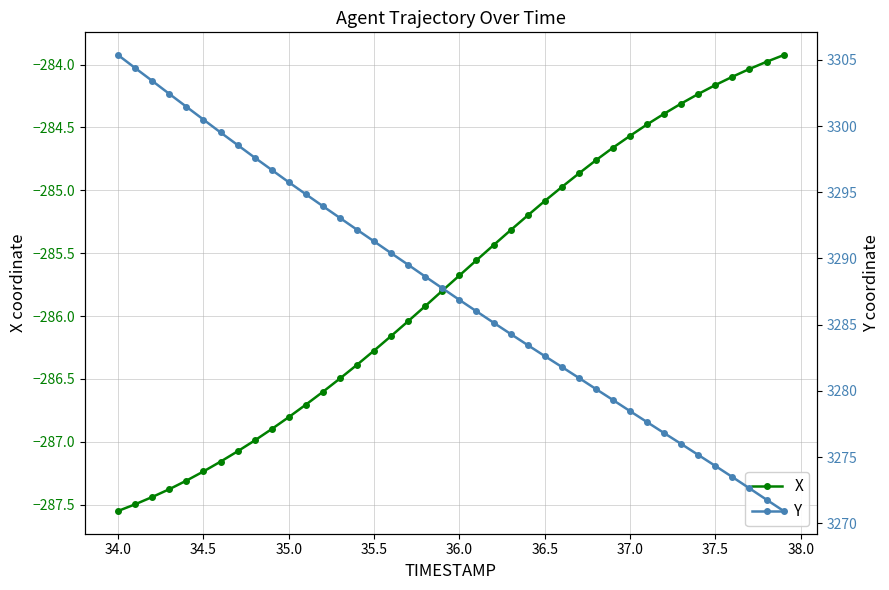

How many data points in Y are above 3287?

20